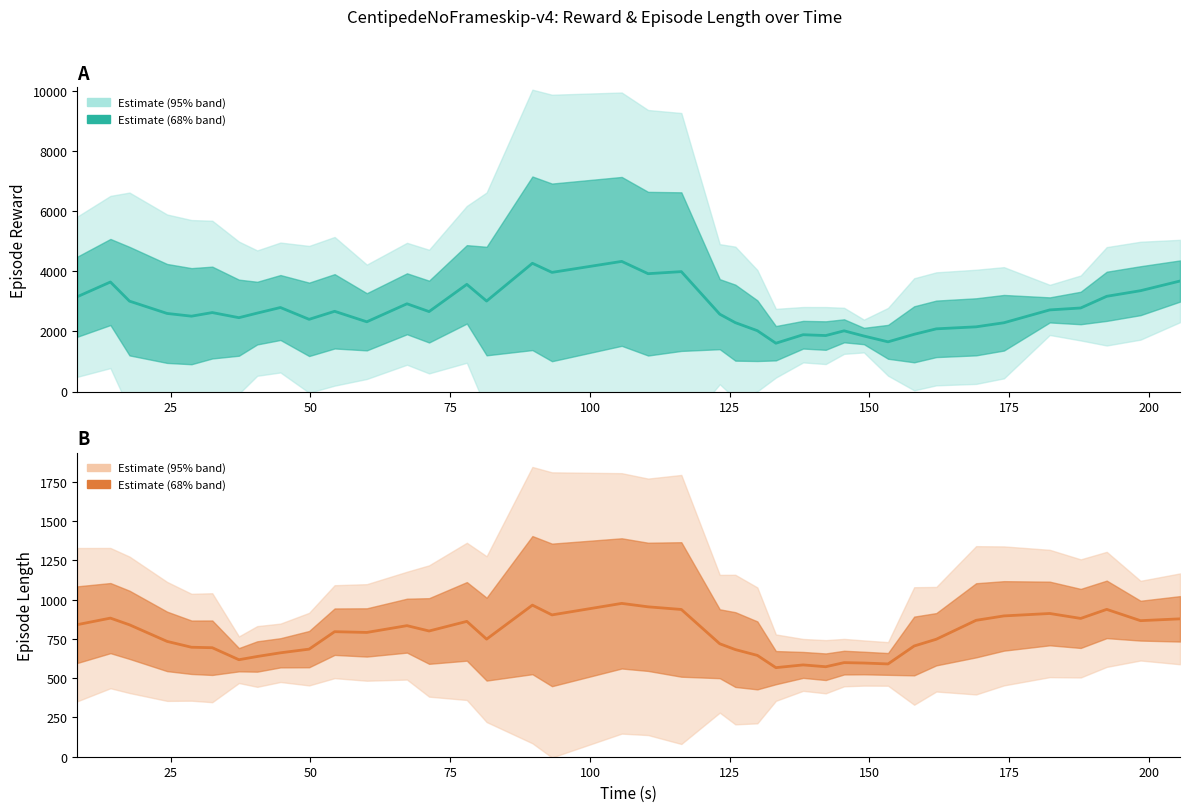

How many lines are shown in the chart?

2